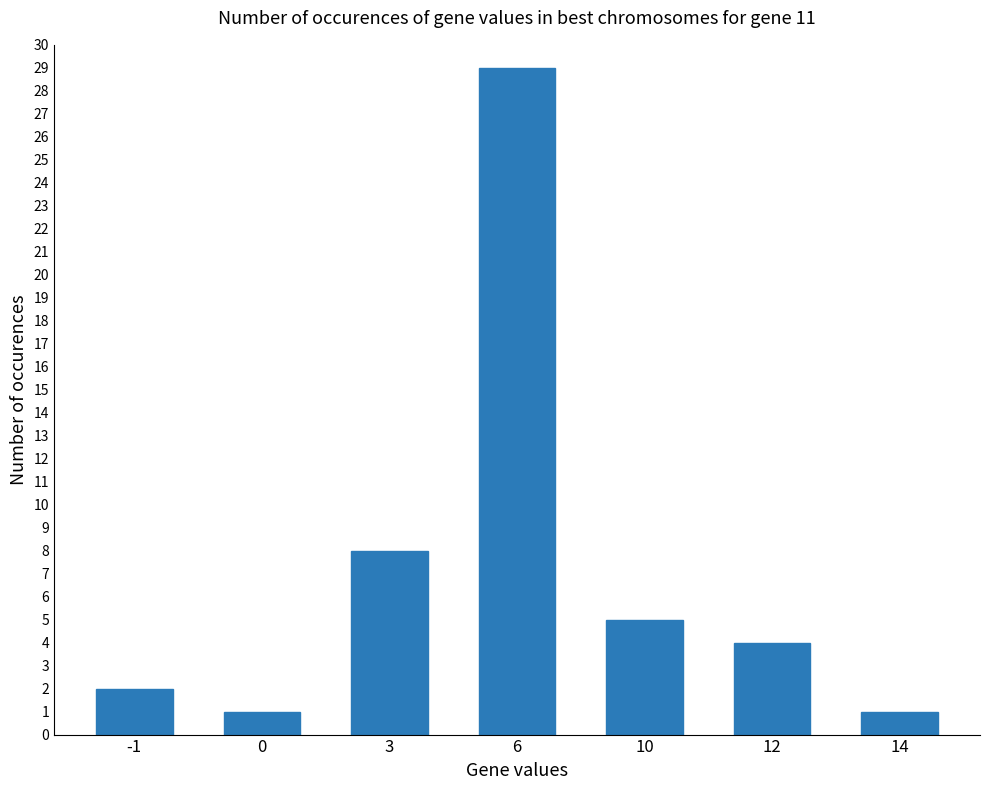

How many bars are there in total?

7